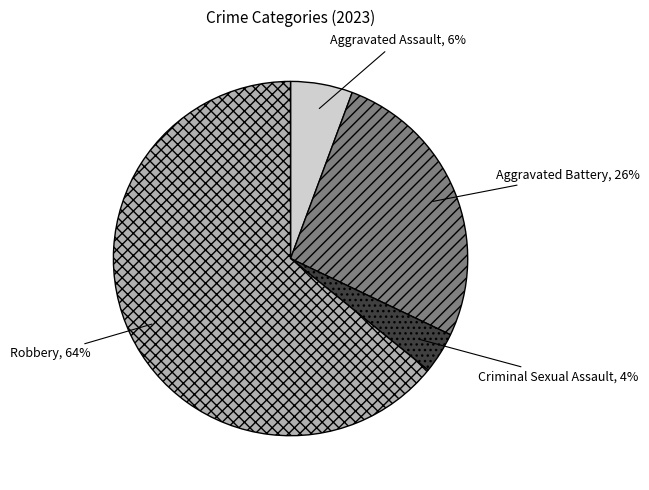

Does Criminal Sexual Assault account for over 50% of the chart?

No